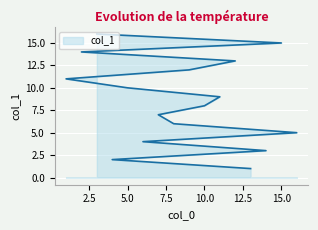

Rank the categories by value from lowest to highest.

13, 4, 14, 6, 16, 8, 7, 10, 11, 5, 1, 9, 12, 2, 15, 3